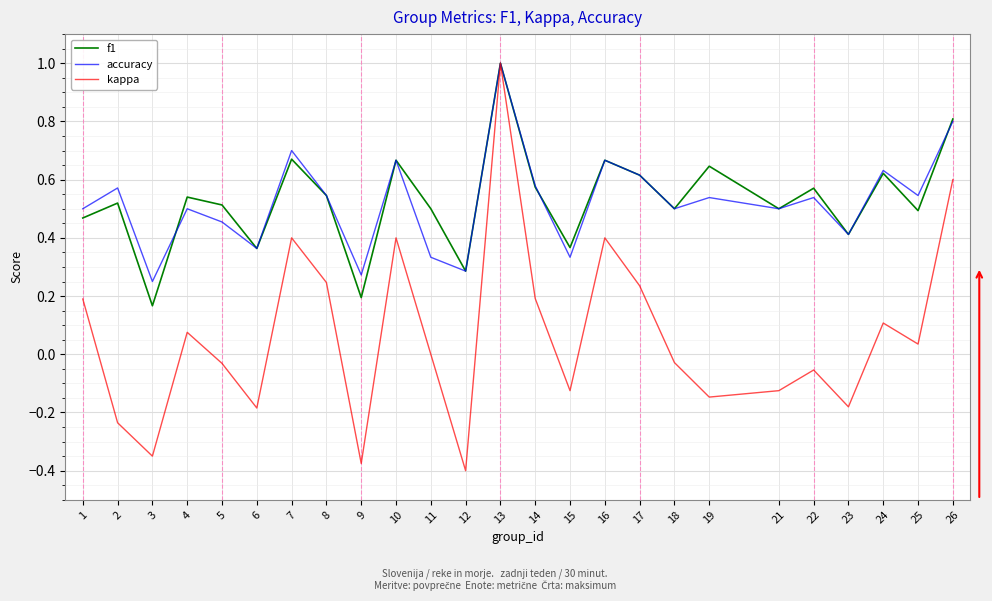

What are all the series names shown in the legend?

f1, accuracy, kappa